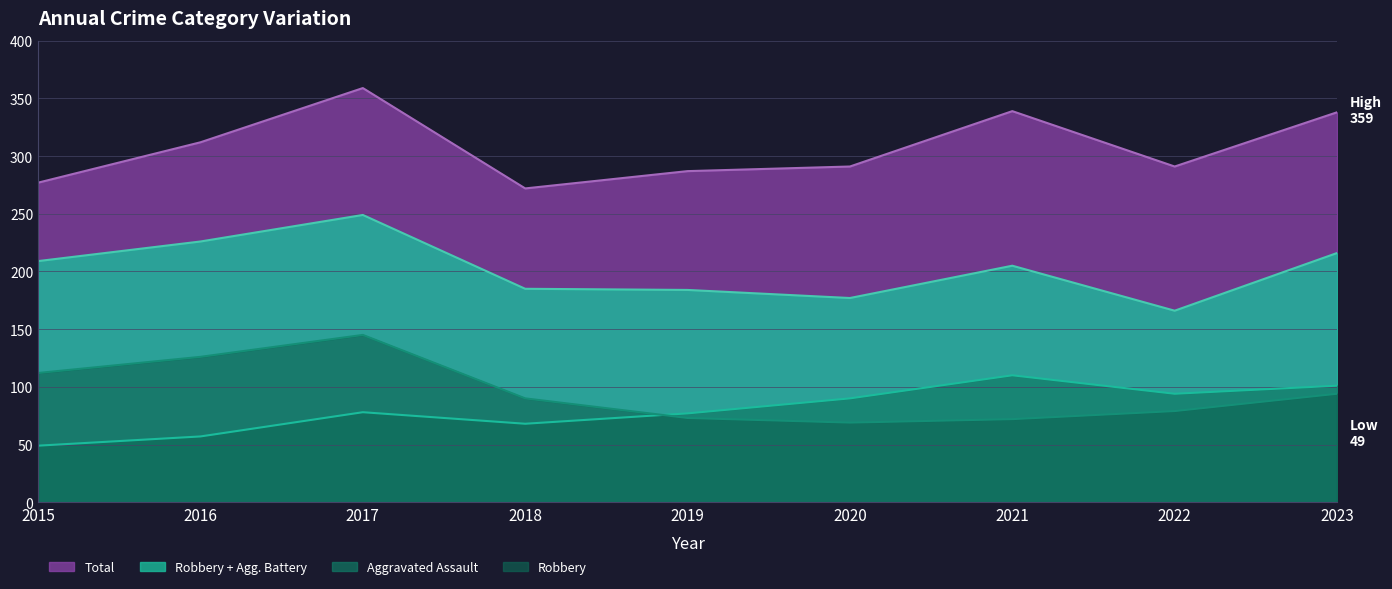

How many intersections are there between Robbery and Aggravated Assault?

1